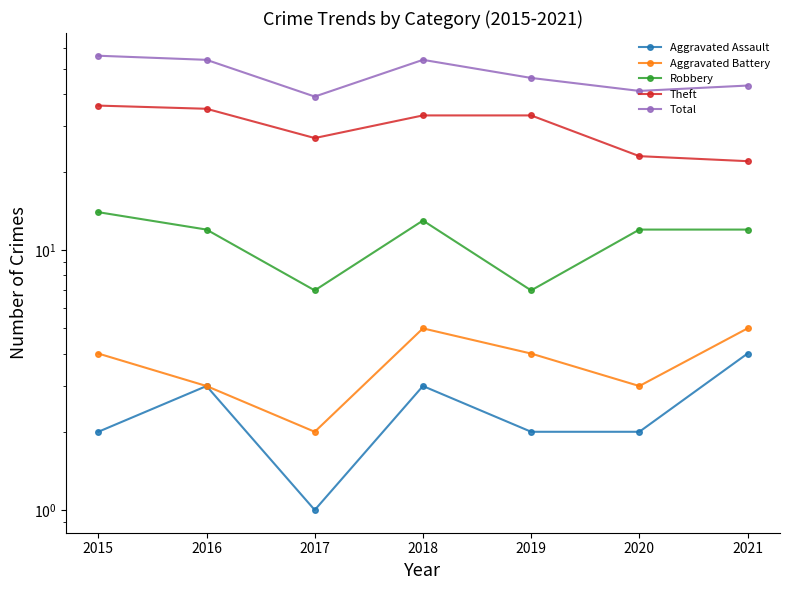

Reading left to right, list all the values displayed in this chart.

Aggravated Assault: 2015=2	2016=3	2017=1	2018=3	2019=2	2020=2	2021=4
Aggravated Battery: 2015=4	2016=3	2017=2	2018=5	2019=4	2020=3	2021=5
Robbery: 2015=14	2016=12	2017=7	2018=13	2019=7	2020=12	2021=12
Theft: 2015=36	2016=35	2017=27	2018=33	2019=33	2020=23	2021=22
Total: 2015=56	2016=54	2017=39	2018=54	2019=46	2020=41	2021=43